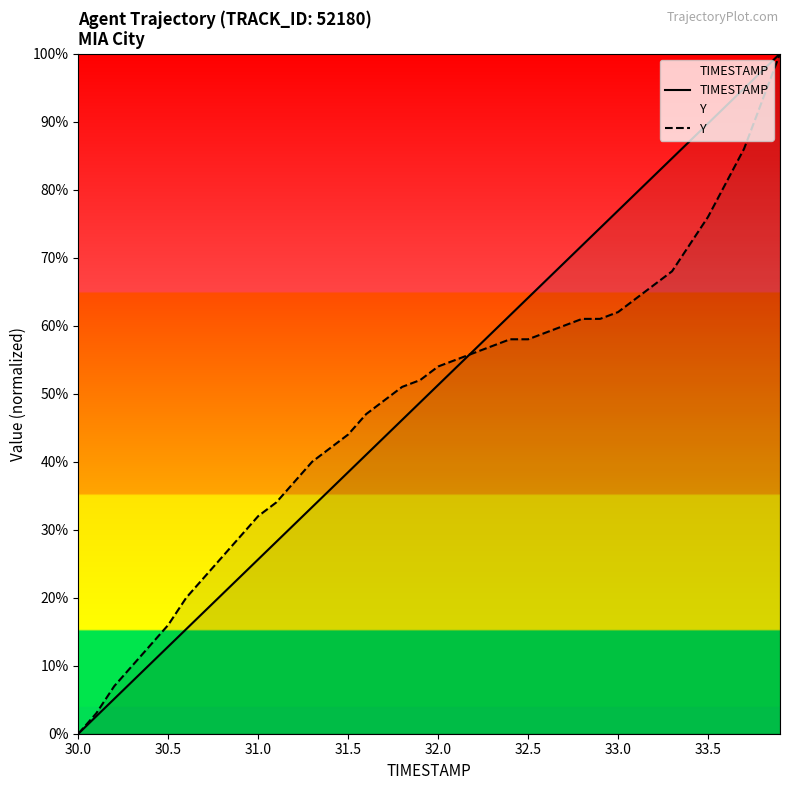

Reading right to left, list all the values displayed in this chart.

TIMESTAMP: 100.0	97.4	94.9	92.3	89.7	87.2	84.6	82.1	79.5	76.9	74.4	71.8	69.2	66.7	64.1	61.5	59.0	56.4	53.8	51.3	48.7	46.2	43.6	41.0	38.5	35.9	33.3	30.8	28.2	25.6	23.1	20.5	17.9	15.4	12.8	10.3	7.7	5.1	2.6	0.0
Y: 100.0	93.0	86.0	81.0	76.0	72.0	68.0	66.0	64.0	62.0	61.0	61.0	60.0	59.0	58.0	58.0	57.0	56.0	55.0	54.0	52.0	51.0	49.0	47.0	44.0	42.0	40.0	37.0	34.0	32.0	29.0	26.0	23.0	20.0	16.0	13.0	10.0	7.0	3.0	0.0